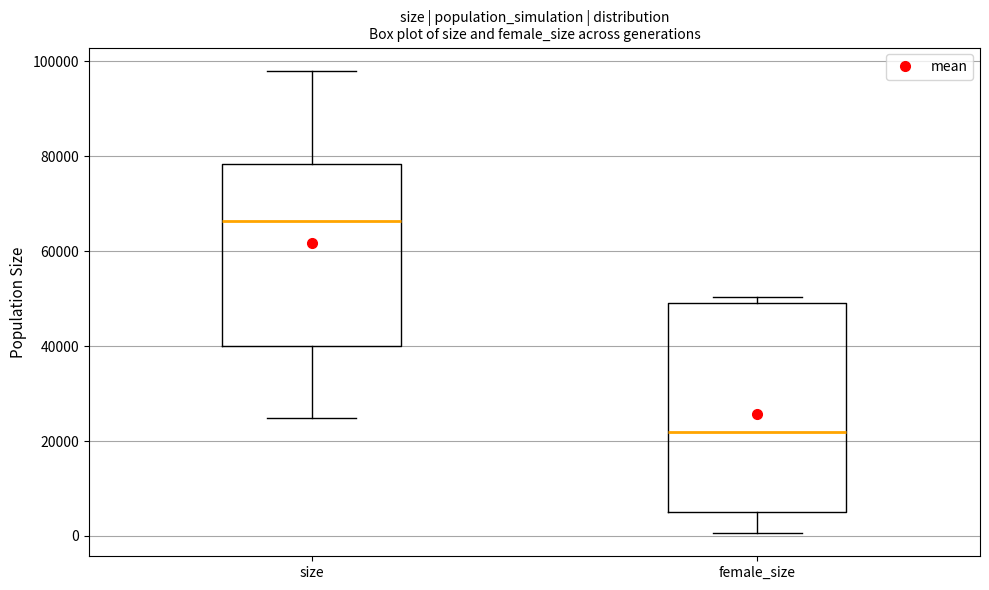

Reading left to right, read every box against the y-axis: the position of its median line, the range the box covers, and the ends of its whiskers. The values are not printed on the chart, so give them approximately, as read against the axis.

size: median 66000, box 40000 to 78000, whiskers 24000 to 98000
female_size: median 22000, box 6000 to 50000, whiskers 0 to 50000 (just above the box's upper edge)